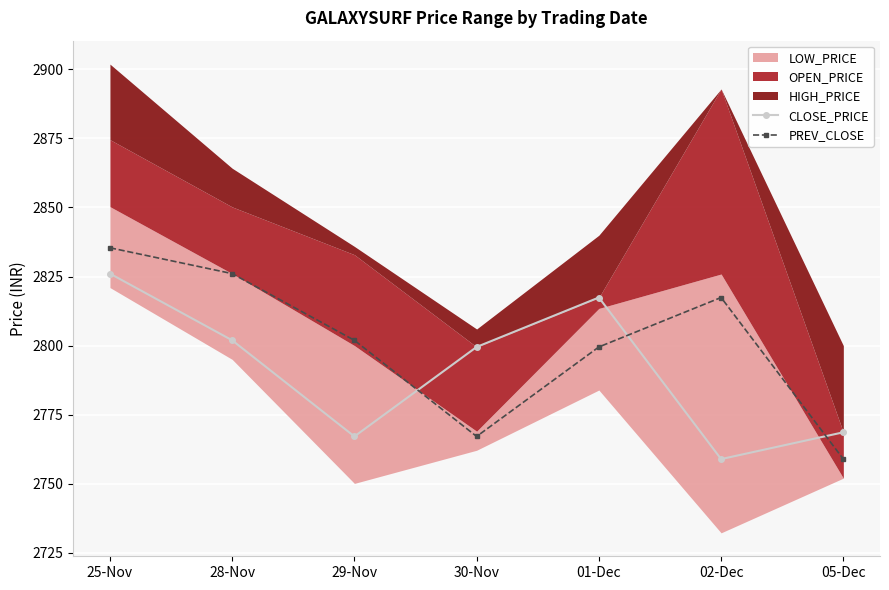

Reading right to left, what are all the values shown in this chart?

CLOSE_PRICE: 2768.6	2758.9	2817.4	2799.5	2767.1	2801.9	2826.1
PREV_CLOSE: 2758.9	2817.4	2799.5	2767.1	2801.9	2826.1	2835.4